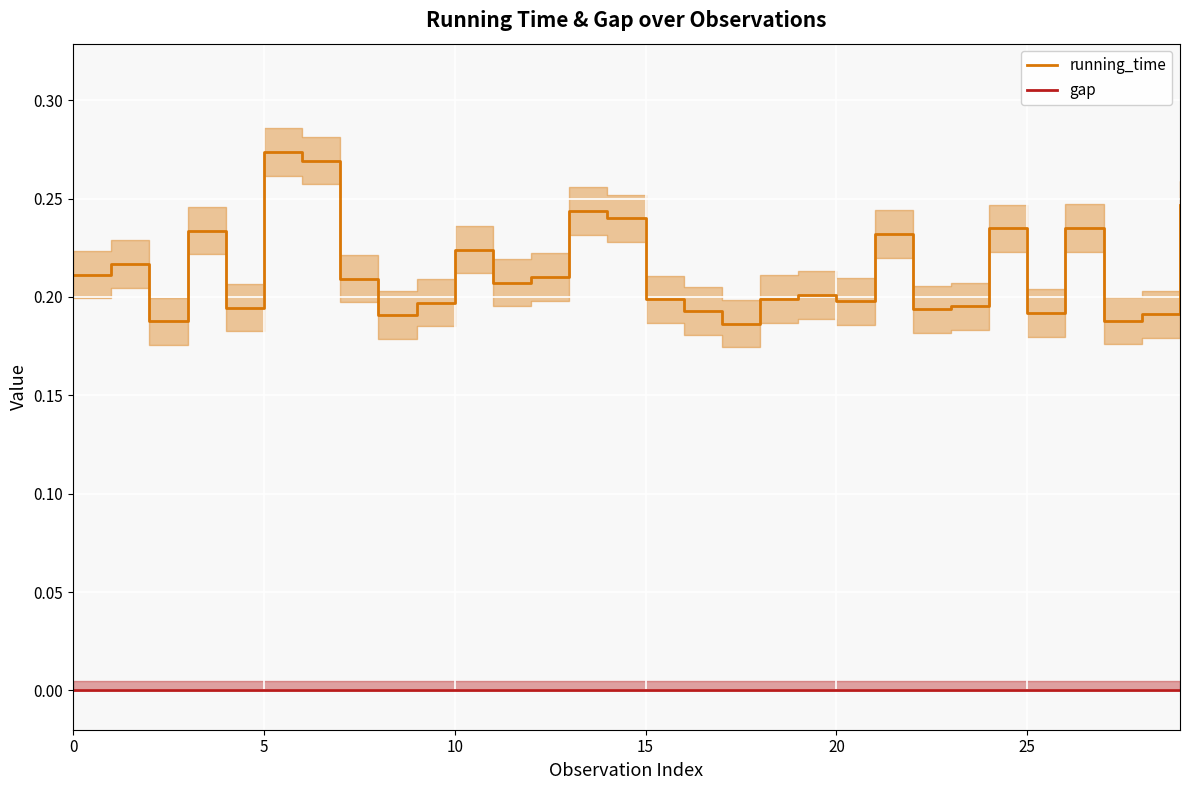

What is the value of the running_time point at the 23rd from the left?

0.2